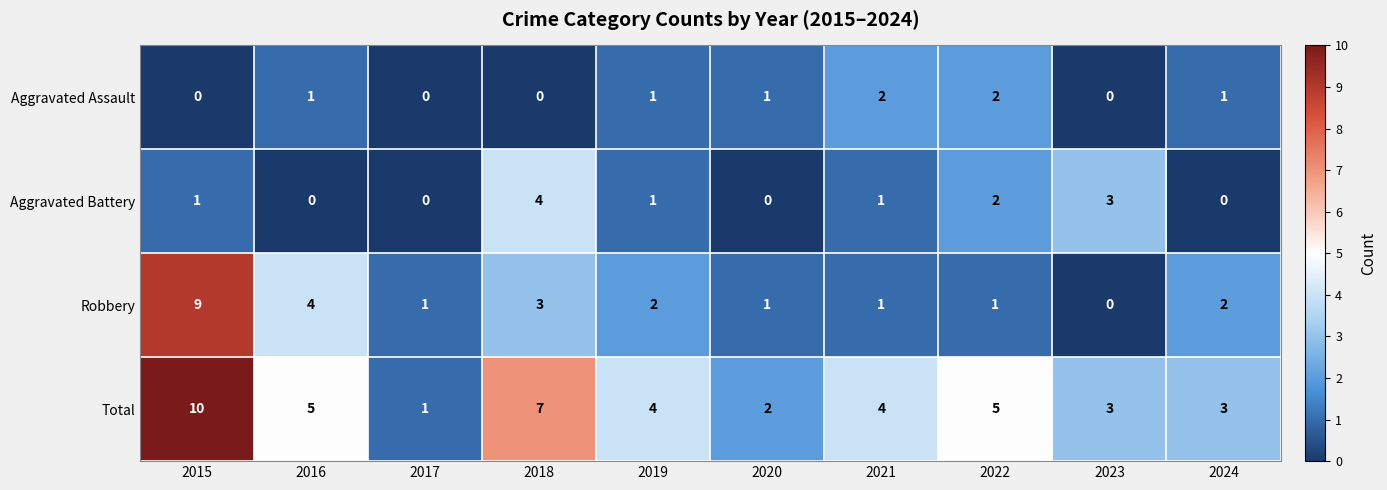

Which category has the highest value across all series?

2015